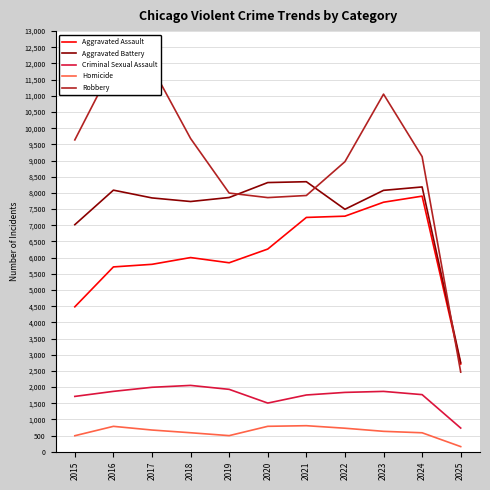

At which label is Robbery closest to 7211?

2020